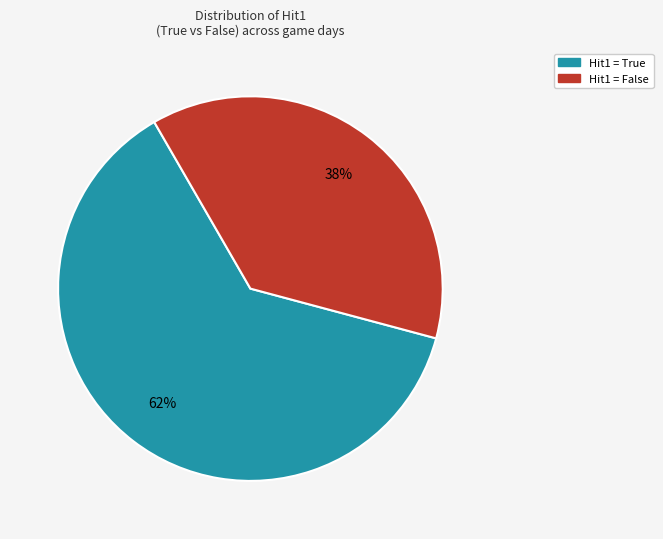

To the nearest percent, what is the average slice percentage?

50%